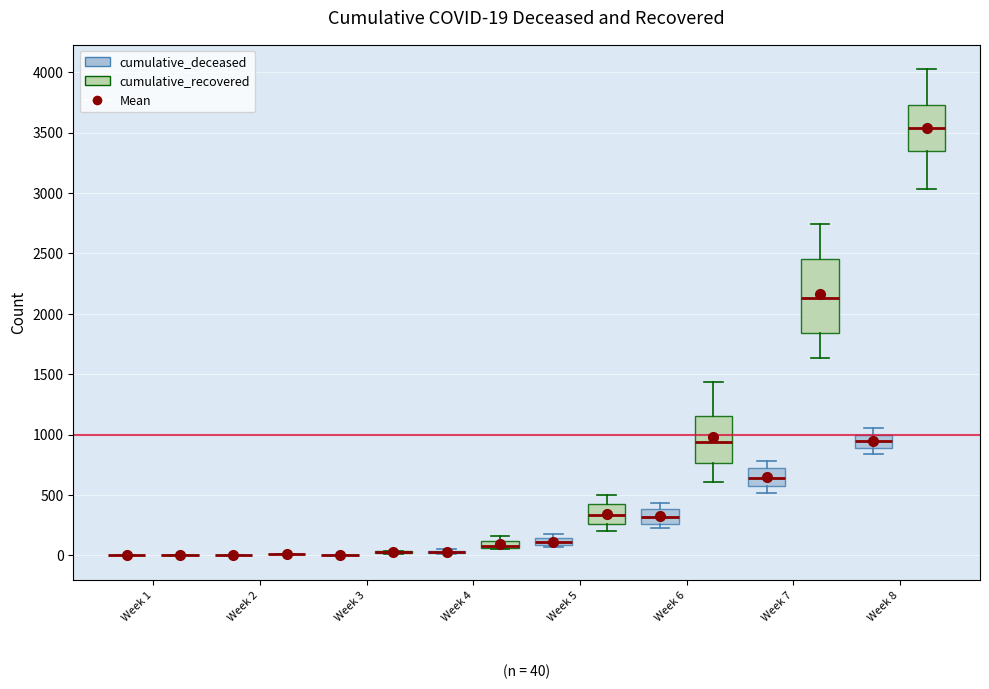

Which box is the tallest, from its lower edge to its upper edge?

Week 7 (cumulative_recovered)